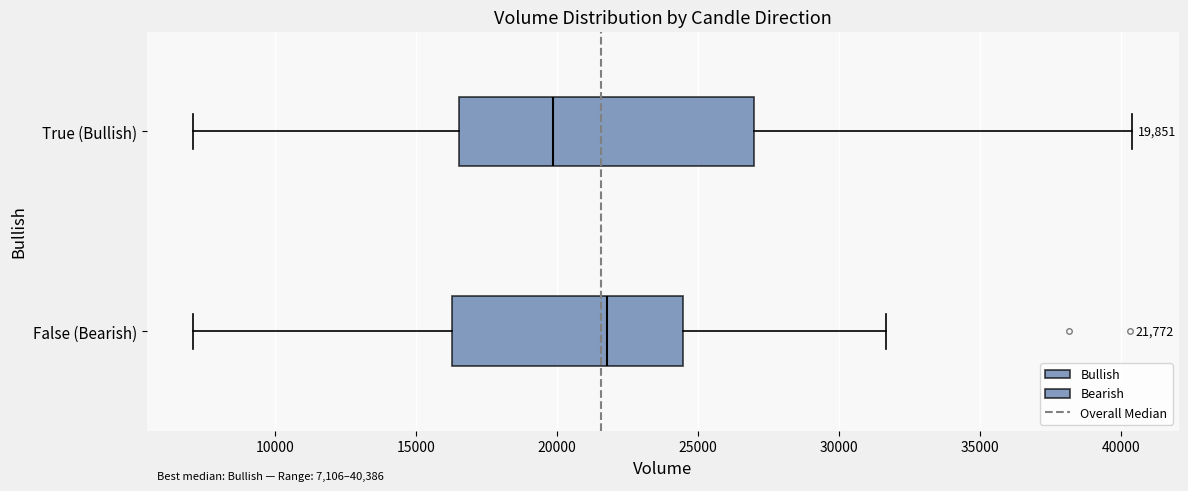

Comparing the boxes themselves (not the whiskers), which one is the widest?

True (Bullish)